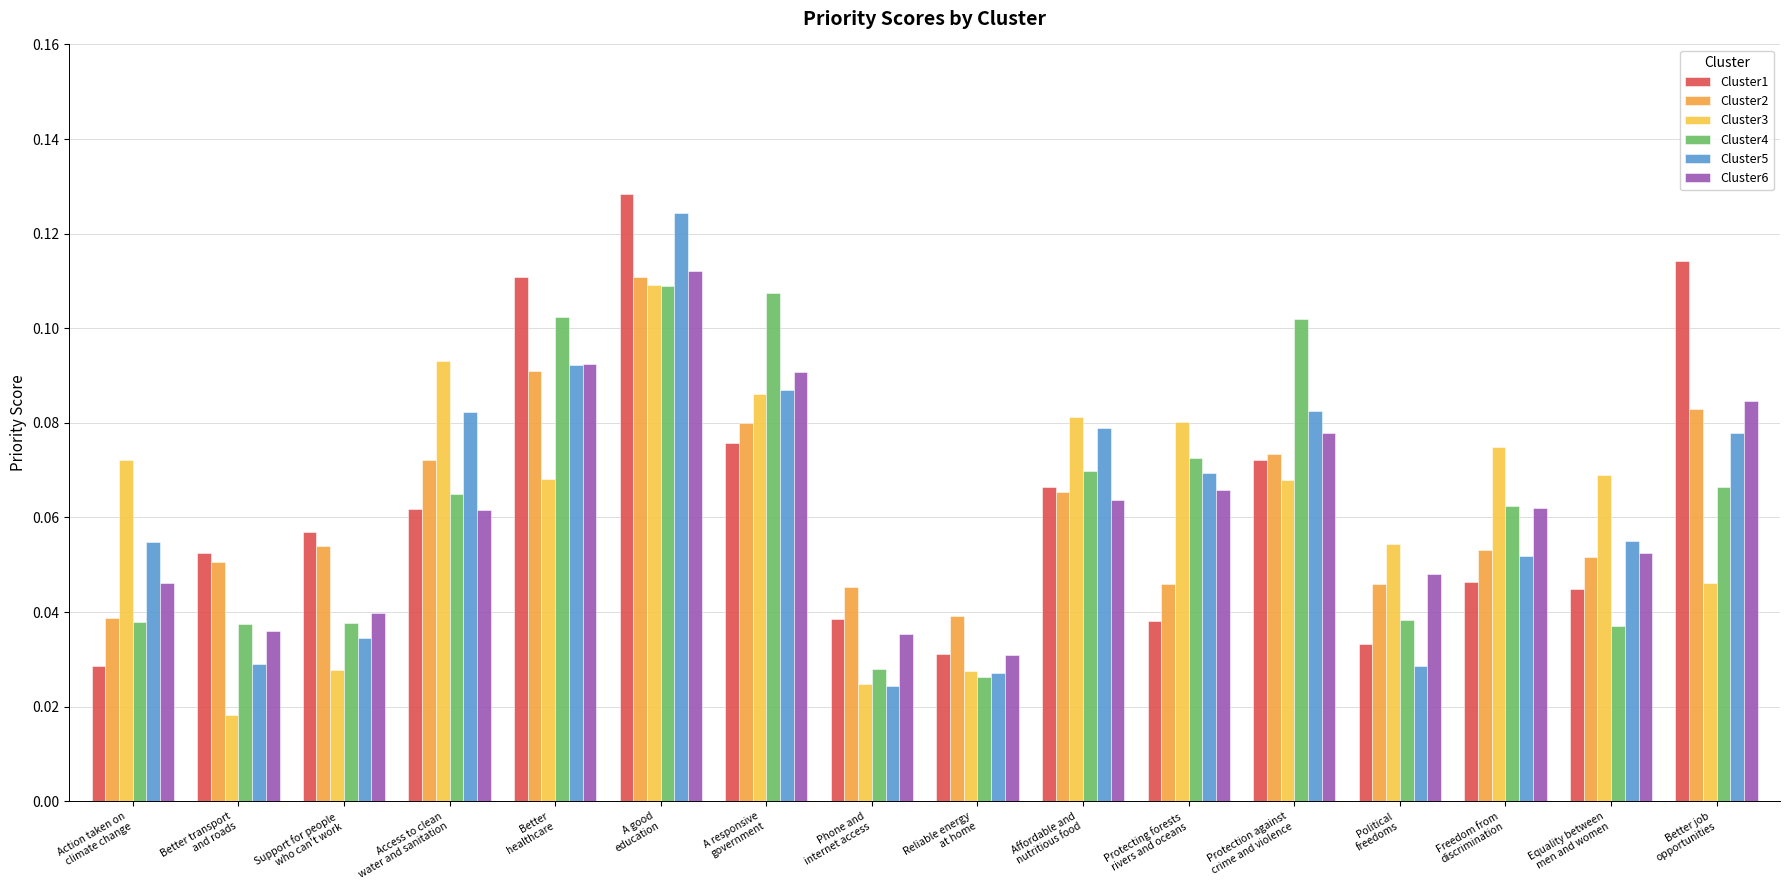

Which category has the lowest value in the Cluster5 series?

Phone and
internet access